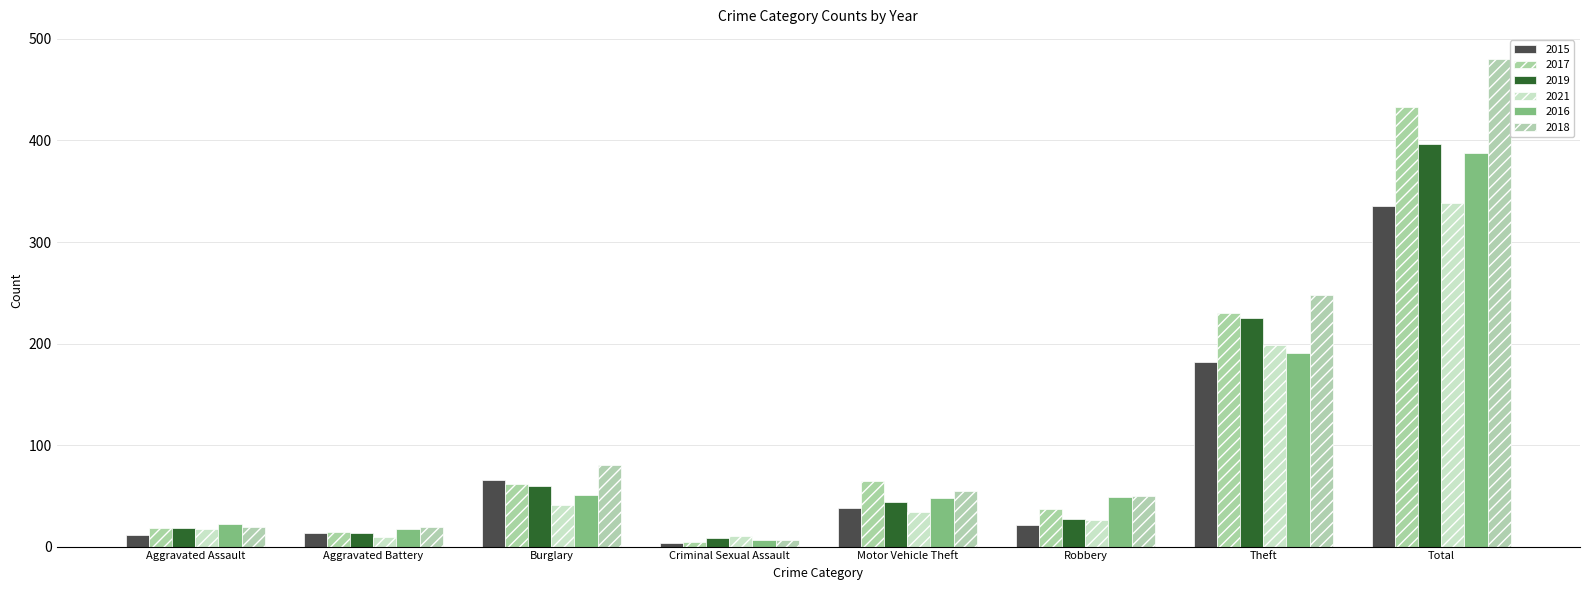

Reading left to right, list all the values displayed in this chart.

2015: Aggravated Assault=11	Aggravated Battery=13	Burglary=66	Criminal Sexual Assault=4	Motor Vehicle Theft=38	Robbery=21	Theft=182	Total=335
2017: Aggravated Assault=18	Aggravated Battery=14	Burglary=62	Criminal Sexual Assault=5	Motor Vehicle Theft=65	Robbery=37	Theft=230	Total=433
2019: Aggravated Assault=18	Aggravated Battery=13	Burglary=60	Criminal Sexual Assault=8	Motor Vehicle Theft=44	Robbery=27	Theft=225	Total=397
2021: Aggravated Assault=17	Aggravated Battery=9	Burglary=41	Criminal Sexual Assault=10	Motor Vehicle Theft=34	Robbery=26	Theft=199	Total=338
2016: Aggravated Assault=22	Aggravated Battery=17	Burglary=51	Criminal Sexual Assault=6	Motor Vehicle Theft=48	Robbery=49	Theft=191	Total=388
2018: Aggravated Assault=19	Aggravated Battery=19	Burglary=80	Criminal Sexual Assault=6	Motor Vehicle Theft=55	Robbery=50	Theft=248	Total=480